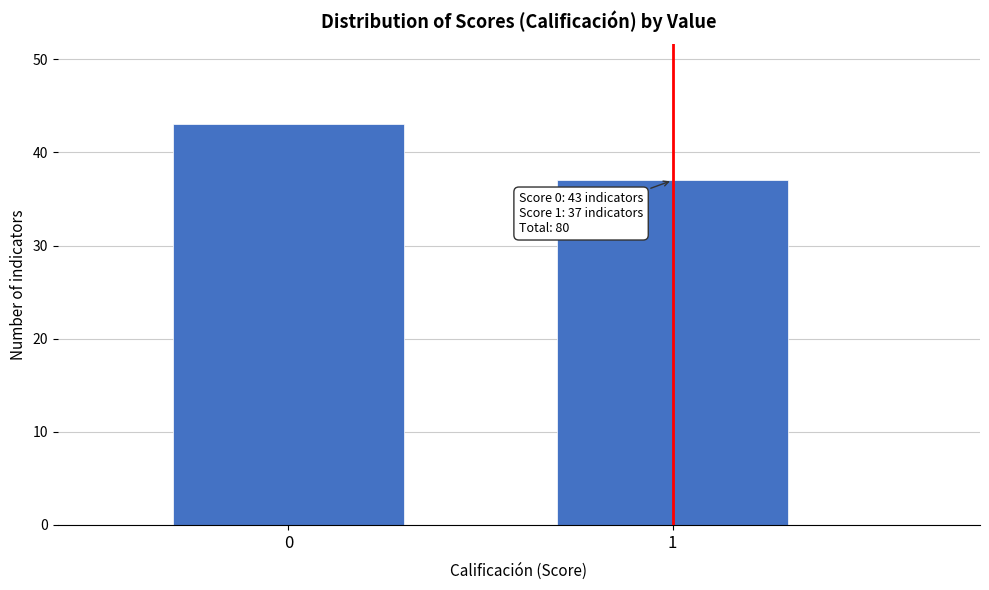

Reading left to right, list all the values displayed in this chart.

43	37